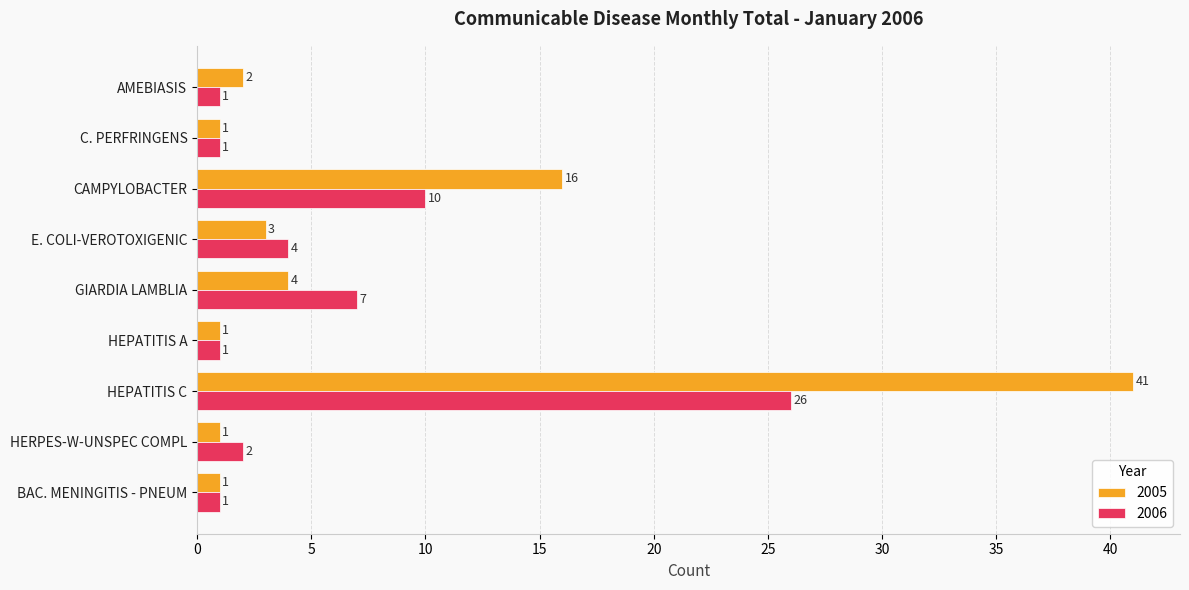

What is the difference between the second highest and minimum values in the 2006 series?

9